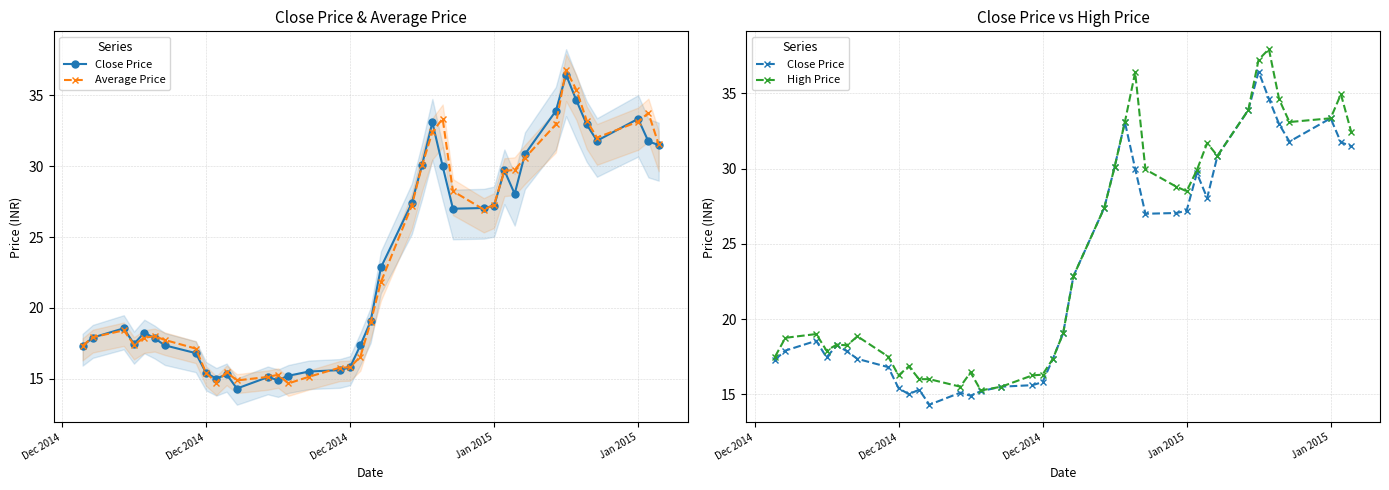

What is the greatest value displayed?

38.0